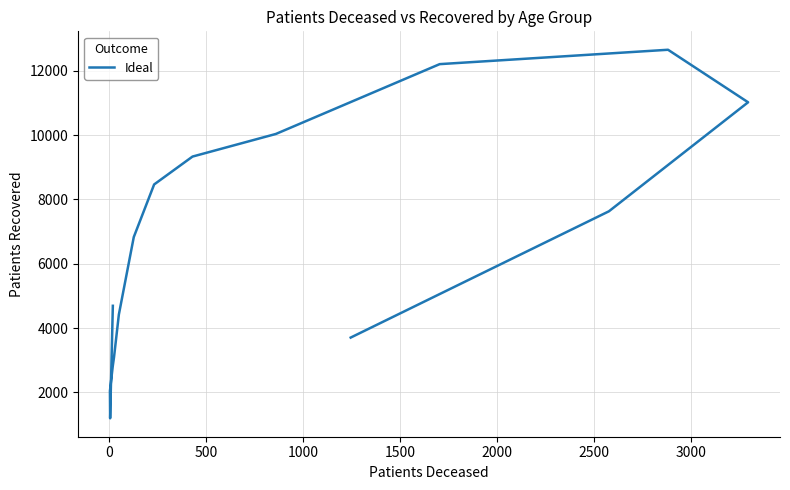

What is the average value?

6435